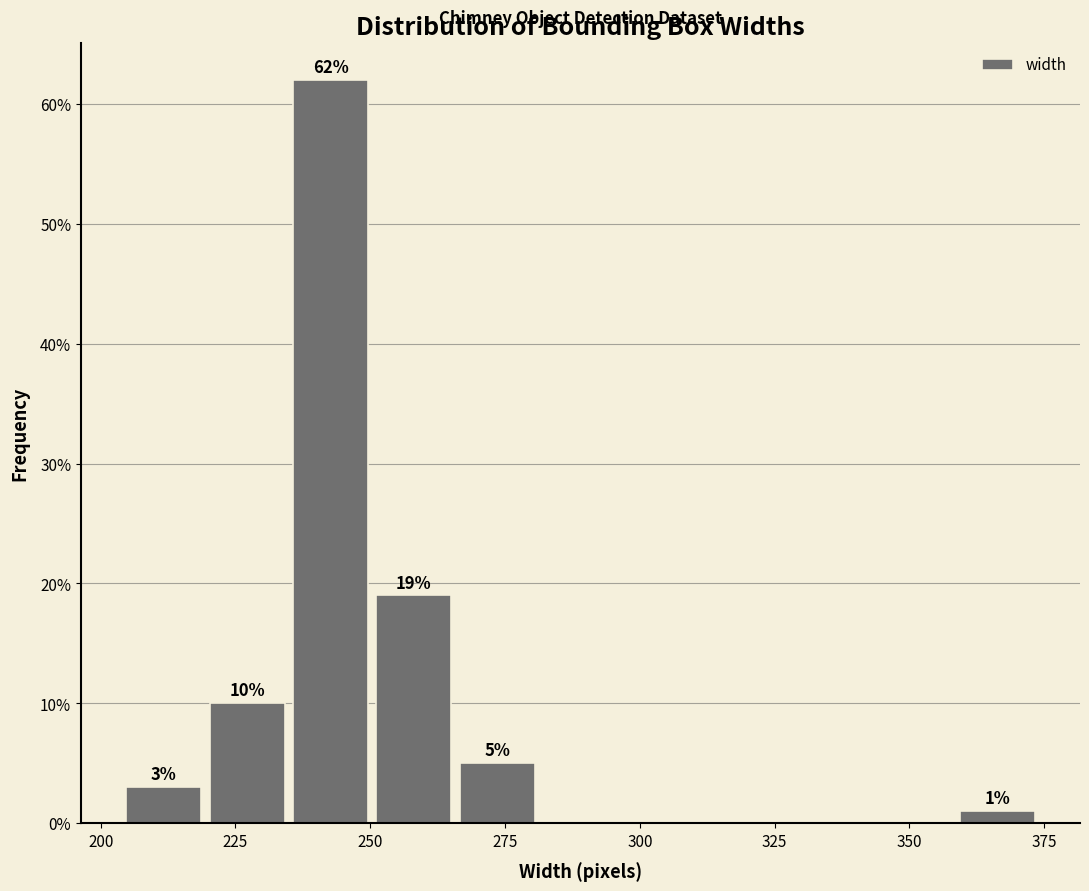

Read against the x-axis, roughly where is the centre of the tallest bar?

245